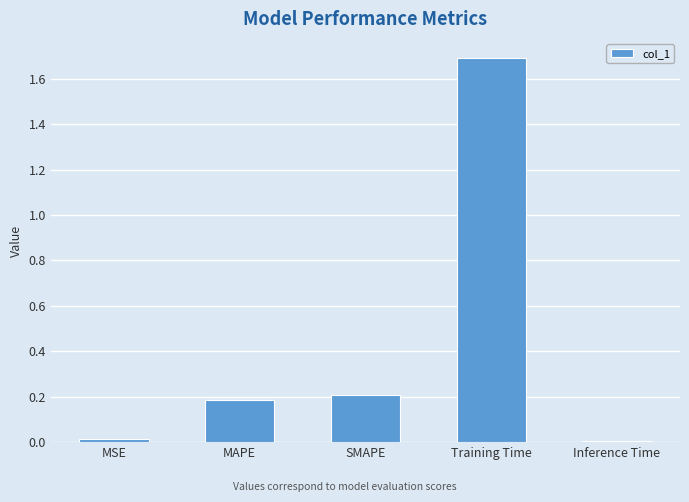

What is the difference between the maximum and minimum values?

1.7